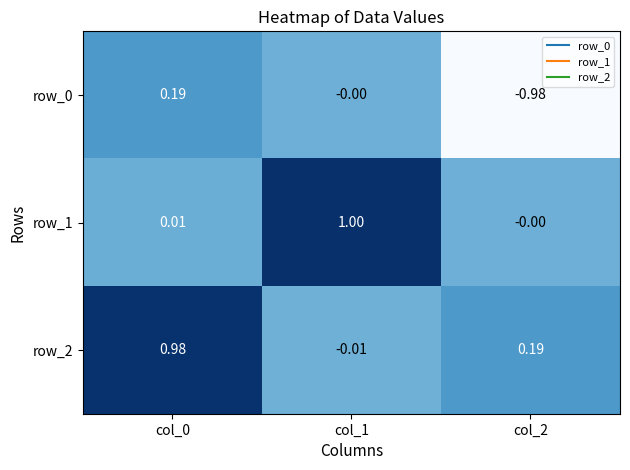

Is the value of row_0 at col_1 greater than the value of row_2 at col_1?

Yes